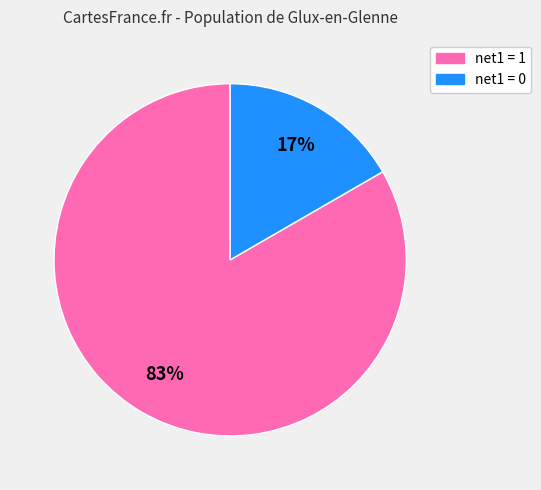

To the nearest percent, what is the average slice percentage?

50%